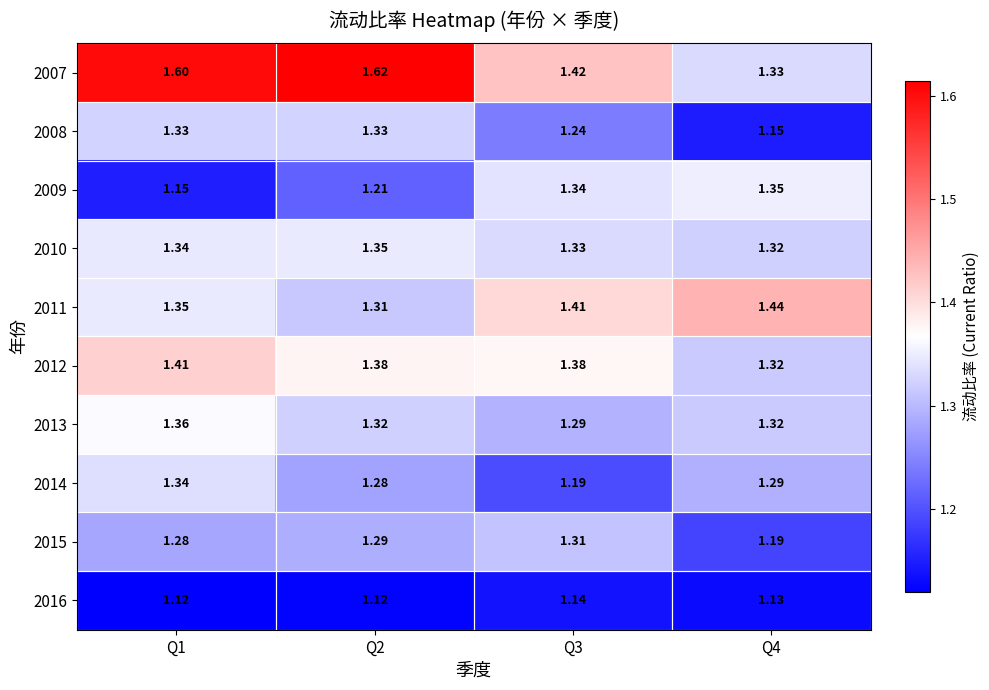

Is the value of 2014 at Q3 greater than the value of 2012 at Q3?

No